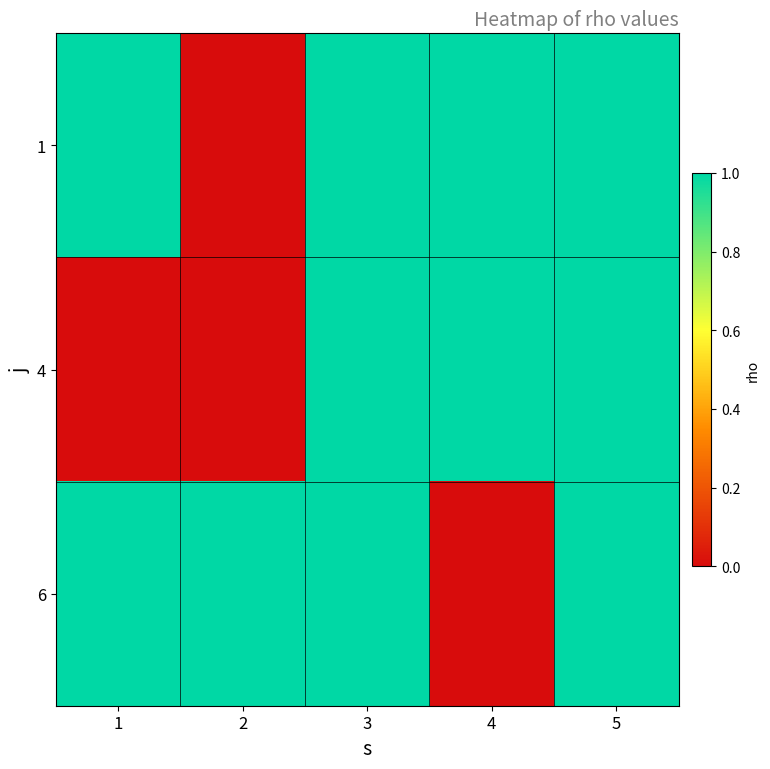

At which category is the sum across all series the highest?

3